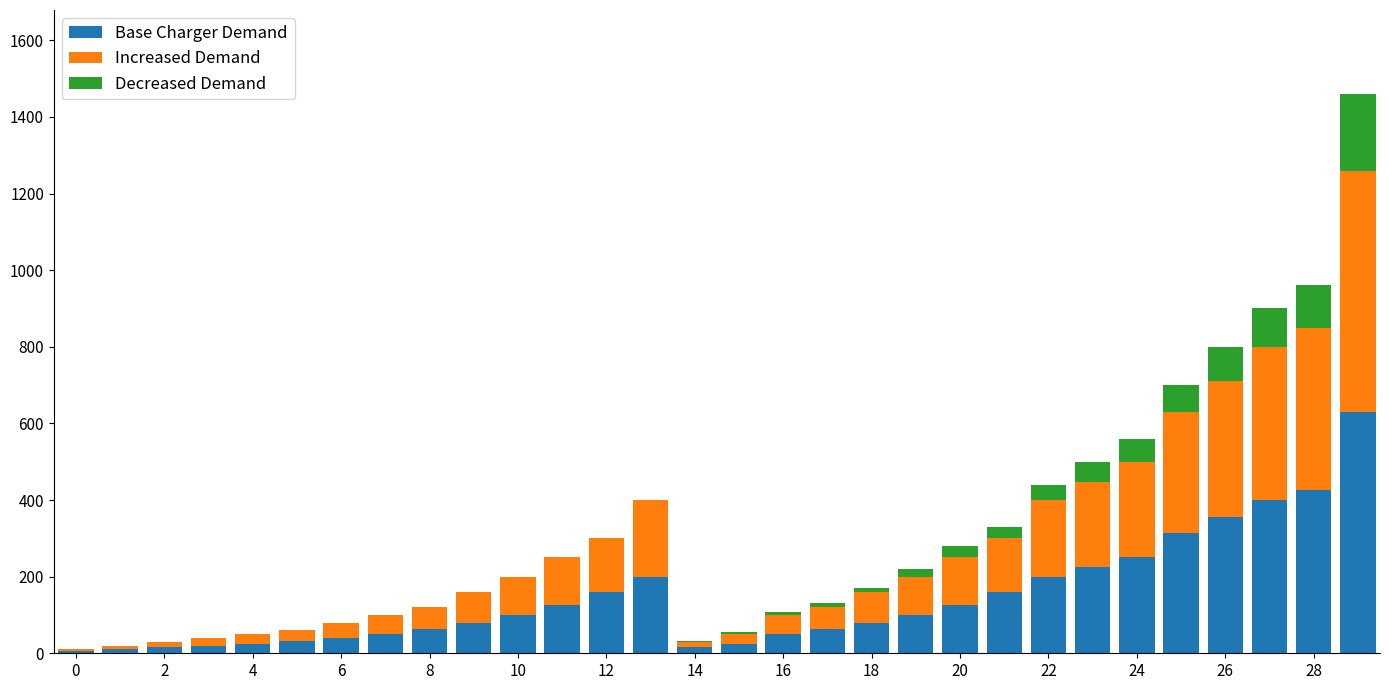

What is the maximum value for Base Charger Demand?

630.0